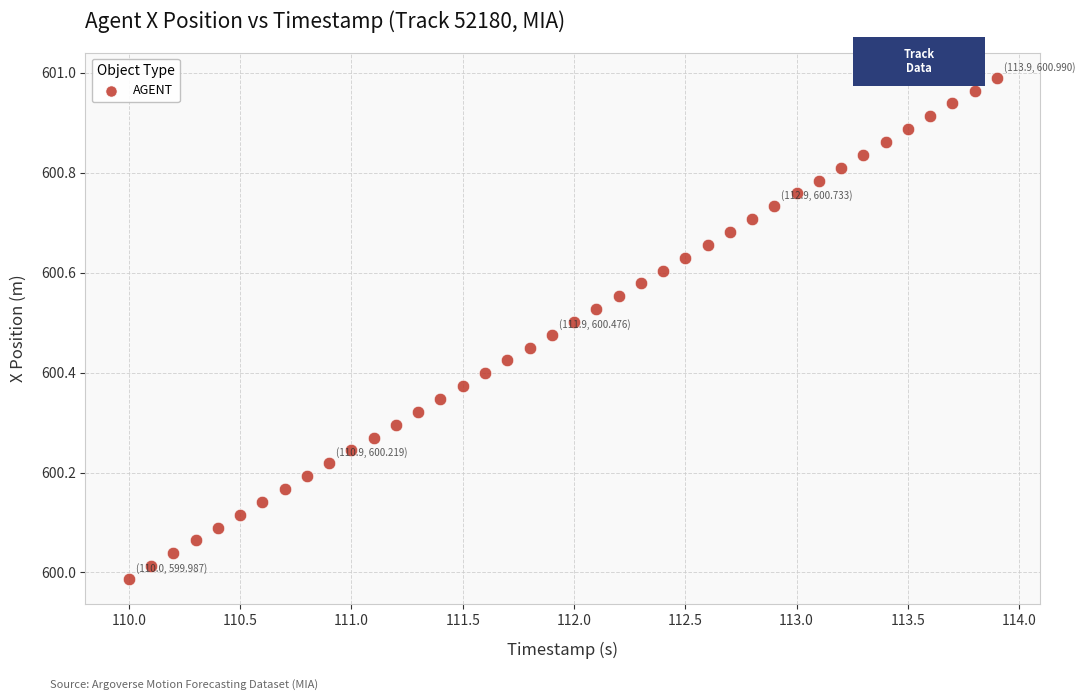

What is the range of Y values (max minus min)?

1.0